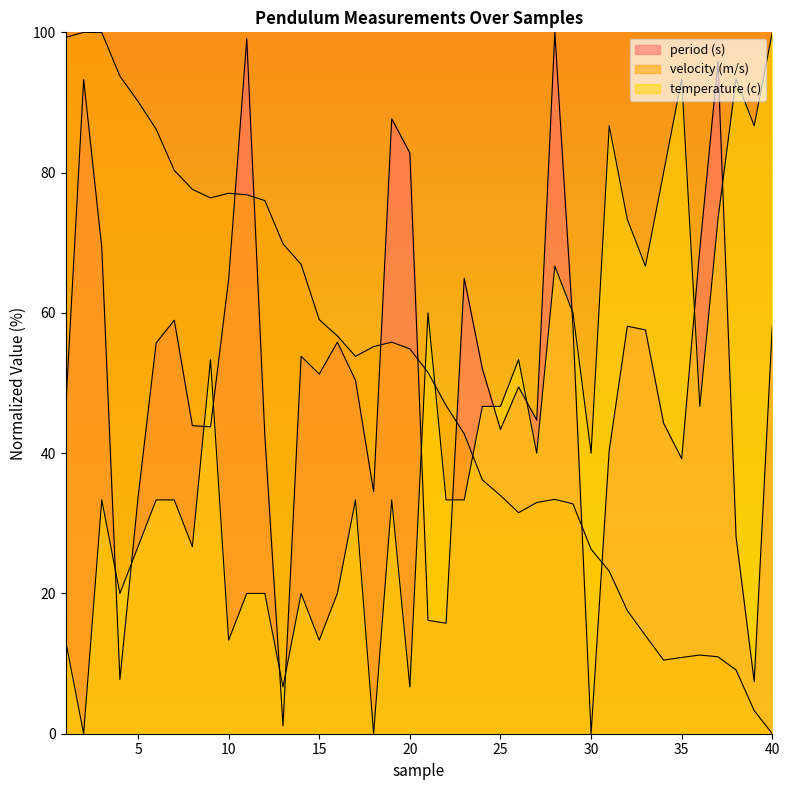

Which series has the largest total across all categories?

period (s)